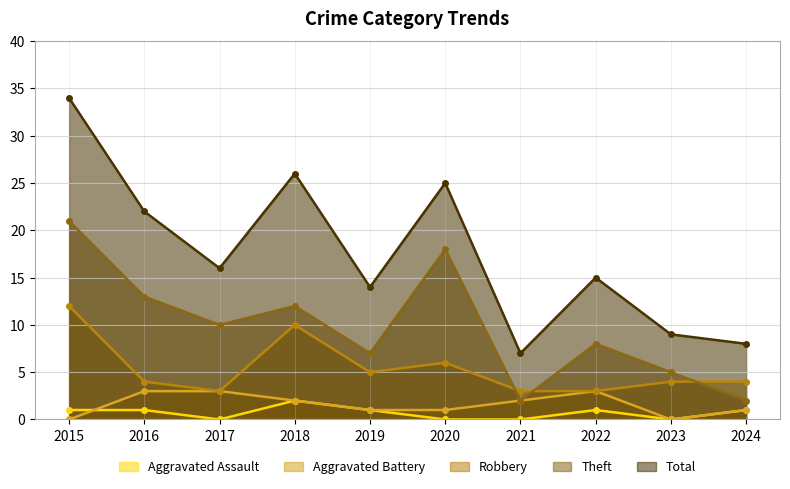

Is it true that Theft equals 13 at 2016?

True